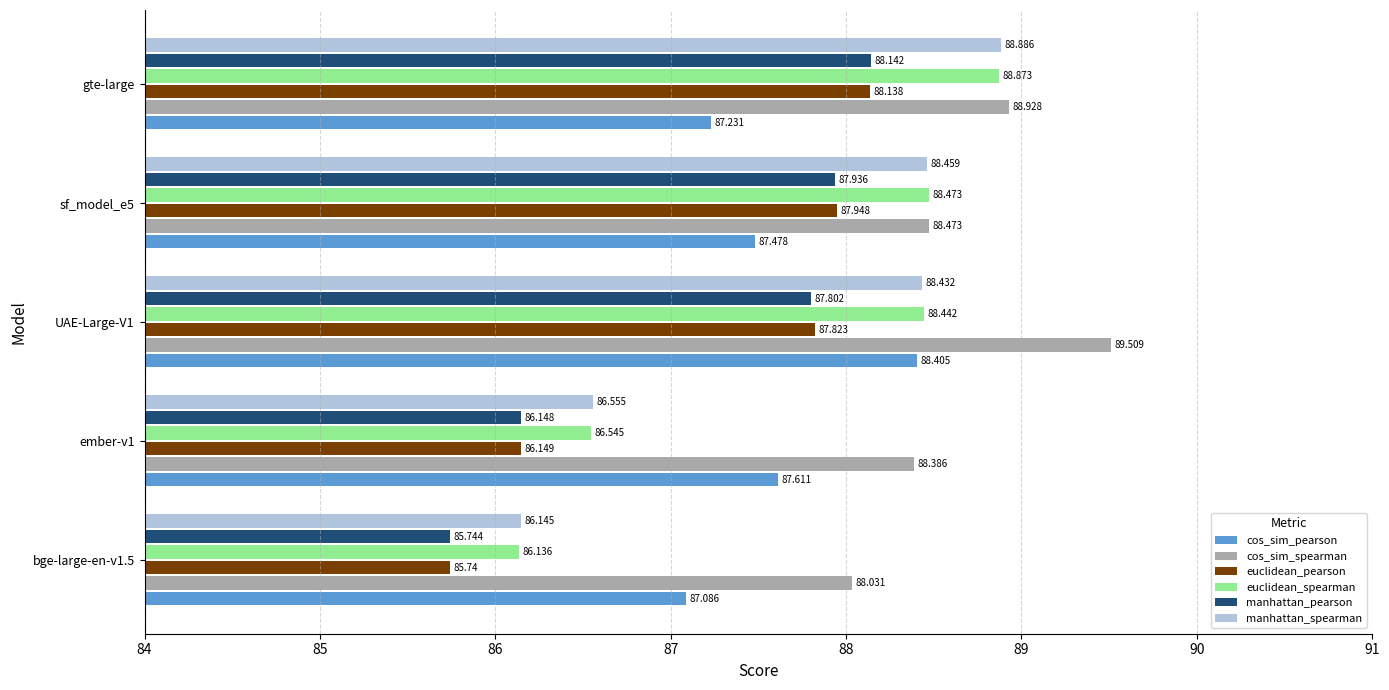

Which series changed the most between UAE-Large-V1 and sf_model_e5?

cos_sim_spearman